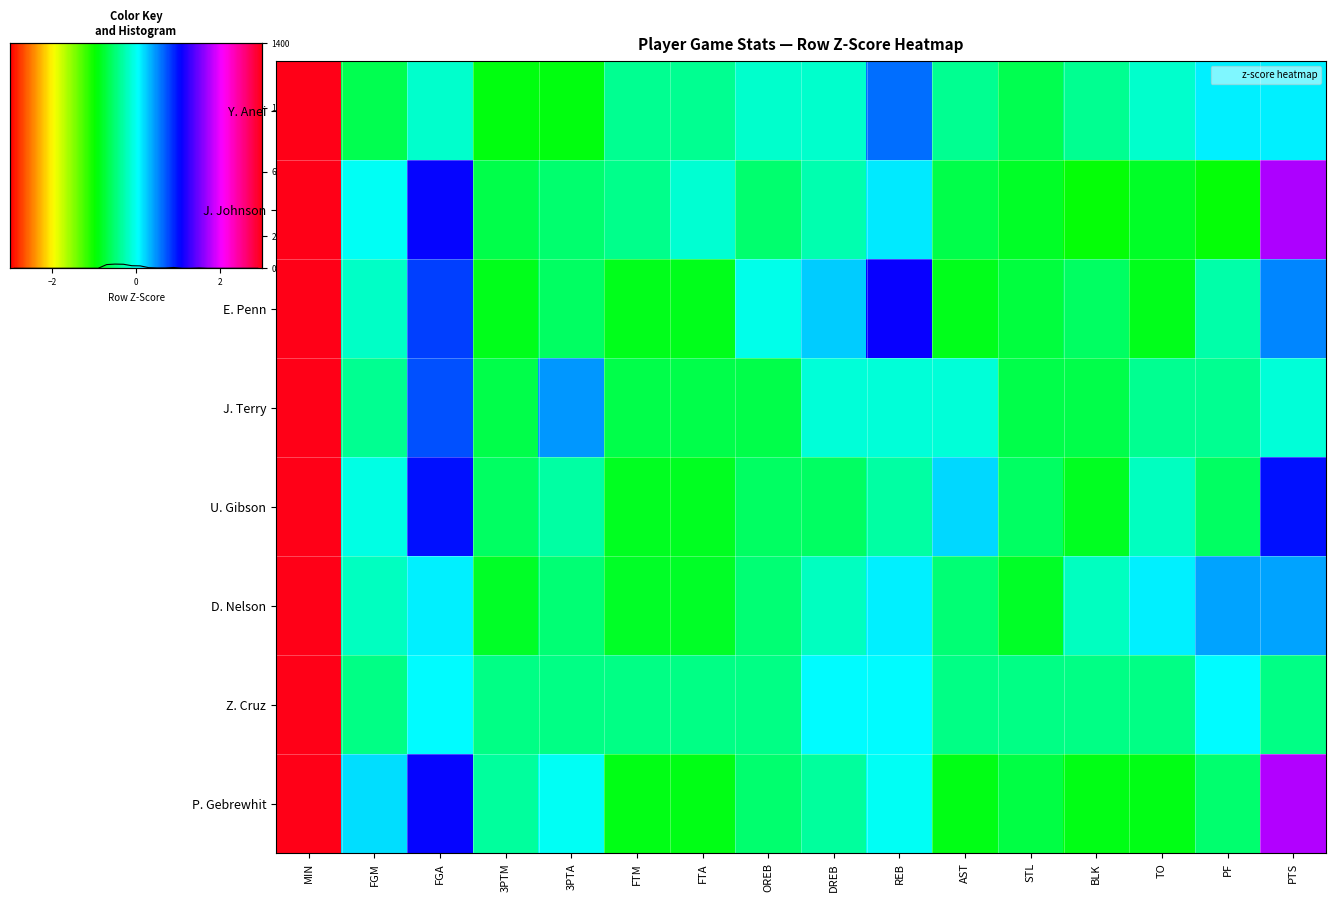

List the series in order of their peak value, highest first.

Z. Cruz, Y. Anei, J. Terry, D. Nelson, U. Gibson, E. Penn, J. Johnson, P. Gebrewhit